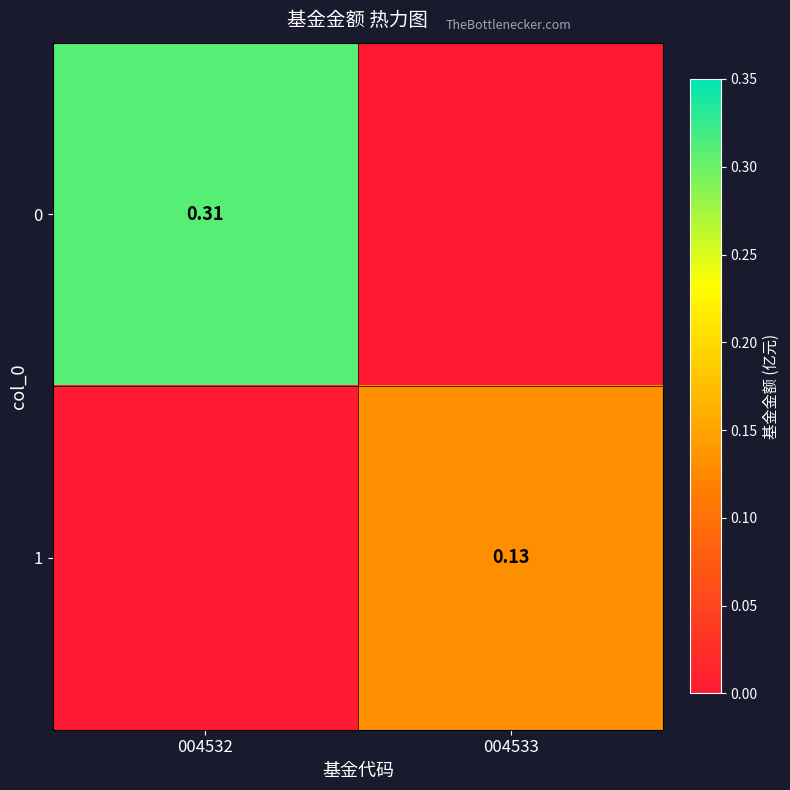

Count the number of data series in this chart.

2